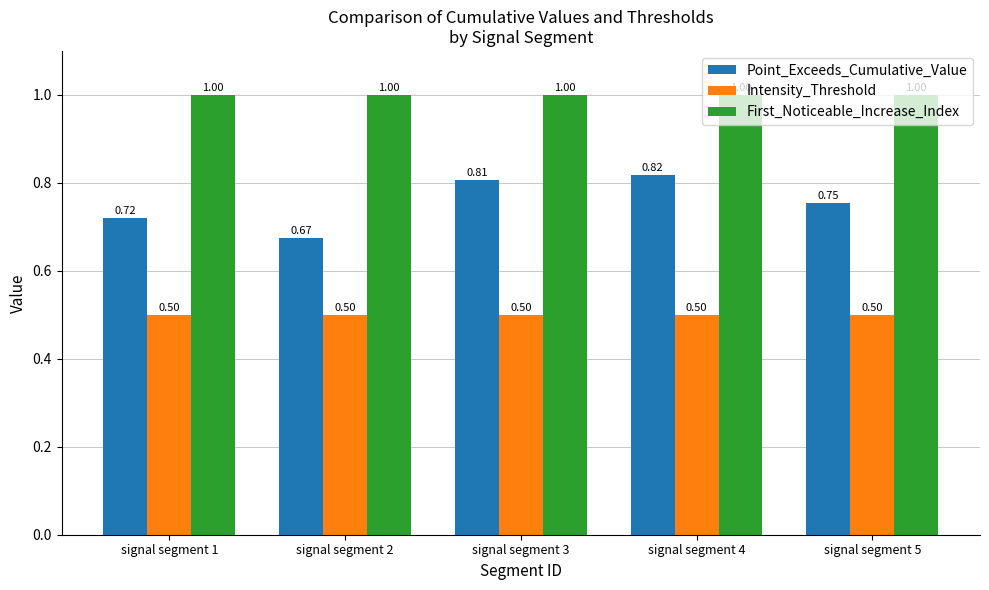

What is the average value of the Intensity_Threshold series?

0.5